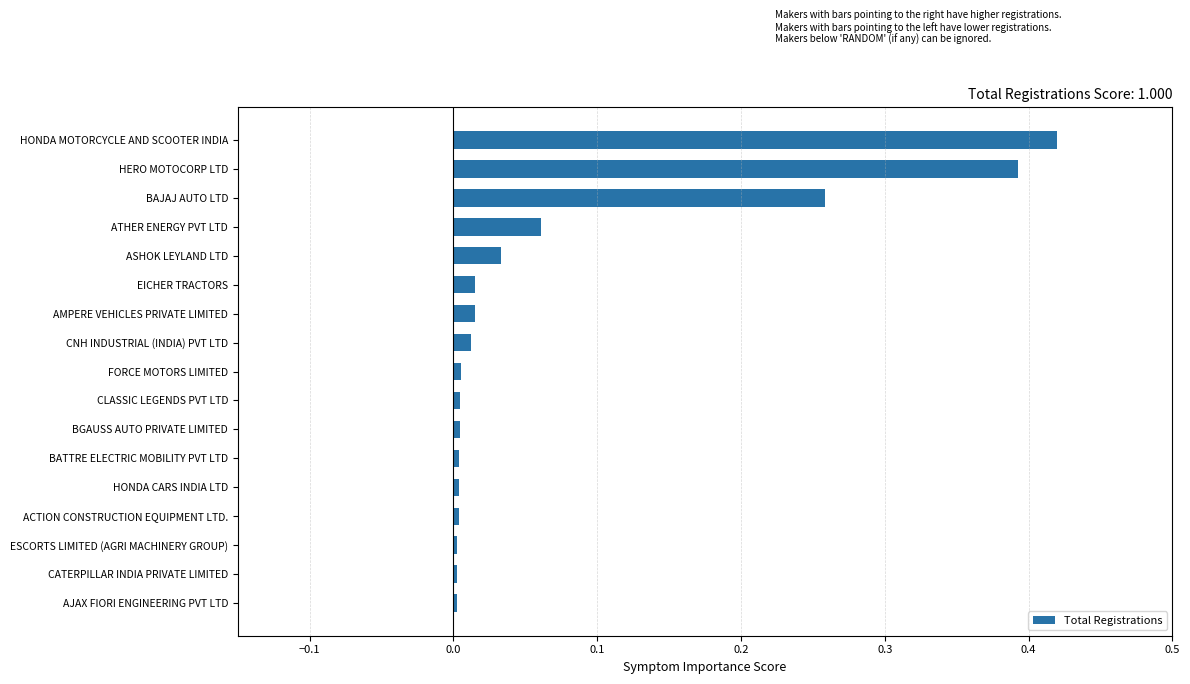

True or false: the data shows 0.4 at BAJAJ AUTO LTD.

False